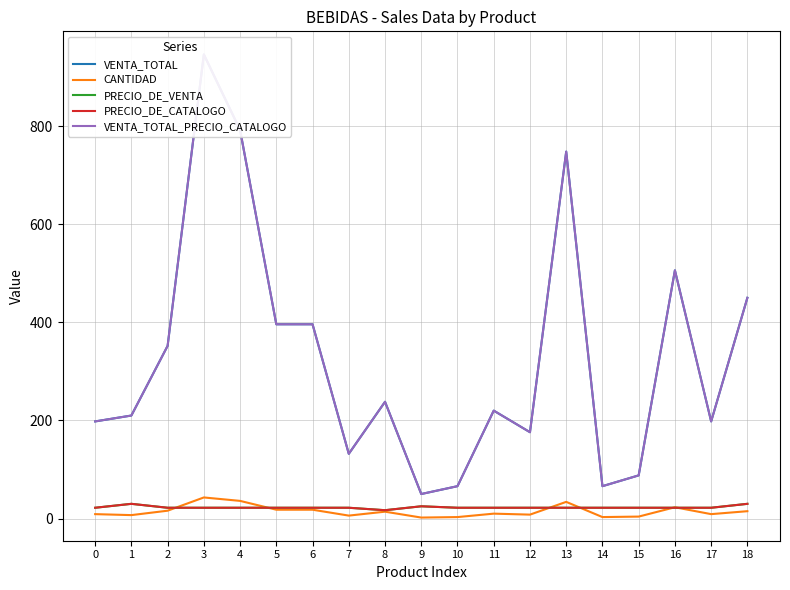

The value of CANTIDAD at 0 is 9. True or false?

True